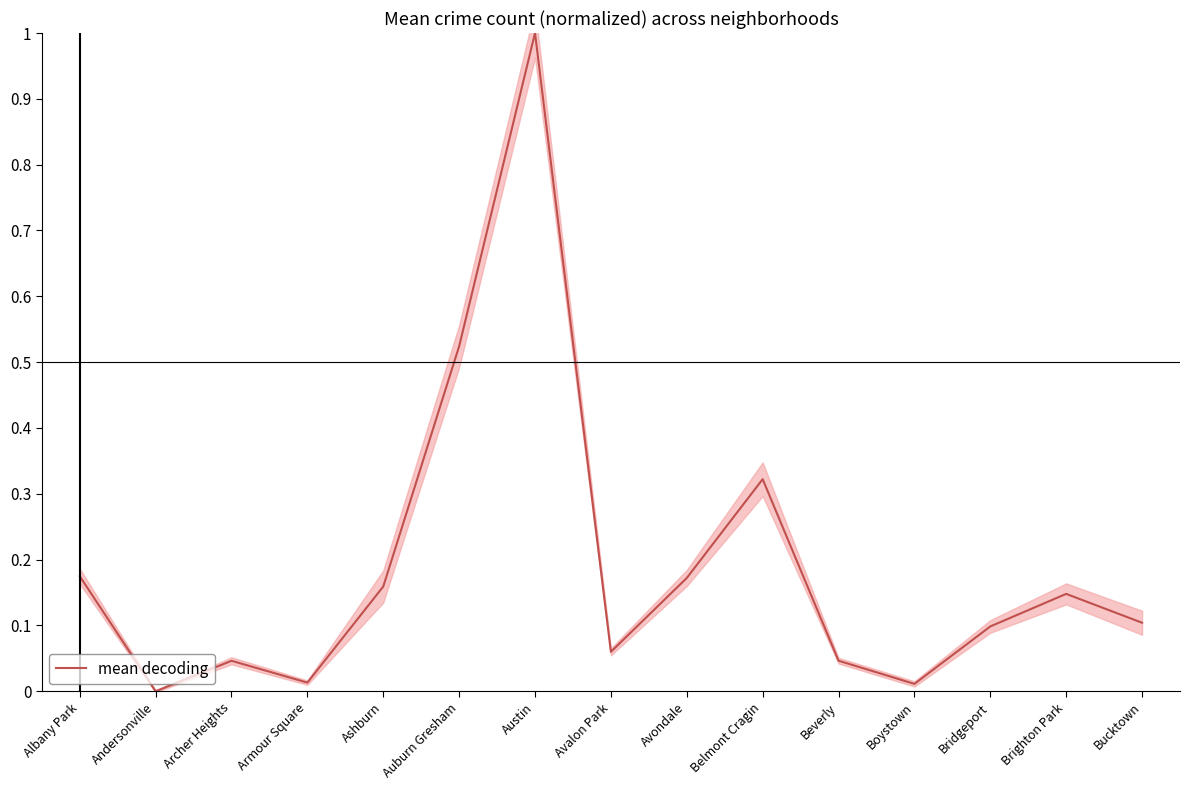

Reading left to right, list all the values displayed in this chart.

0.2	0.0	0.0	0.0	0.2	0.5	1.0	0.1	0.2	0.3	0.0	0.0	0.1	0.1	0.1